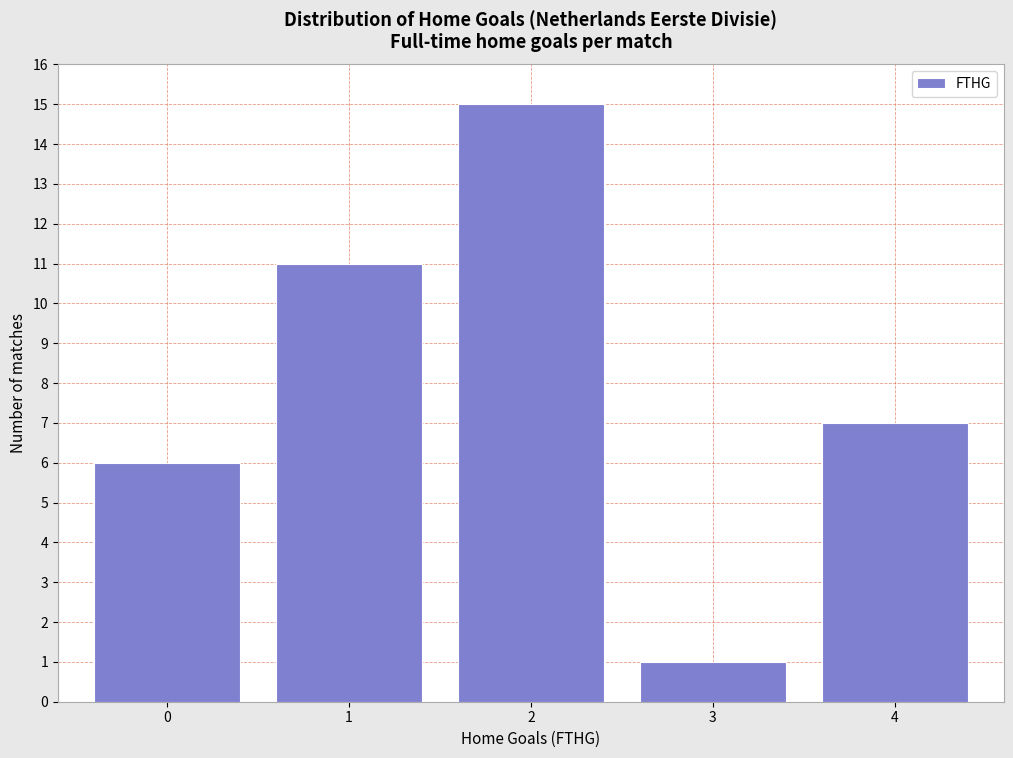

Reading left to right, transcribe all the data shown in this chart.

0=6	1=11	2=15	3=1	4=7